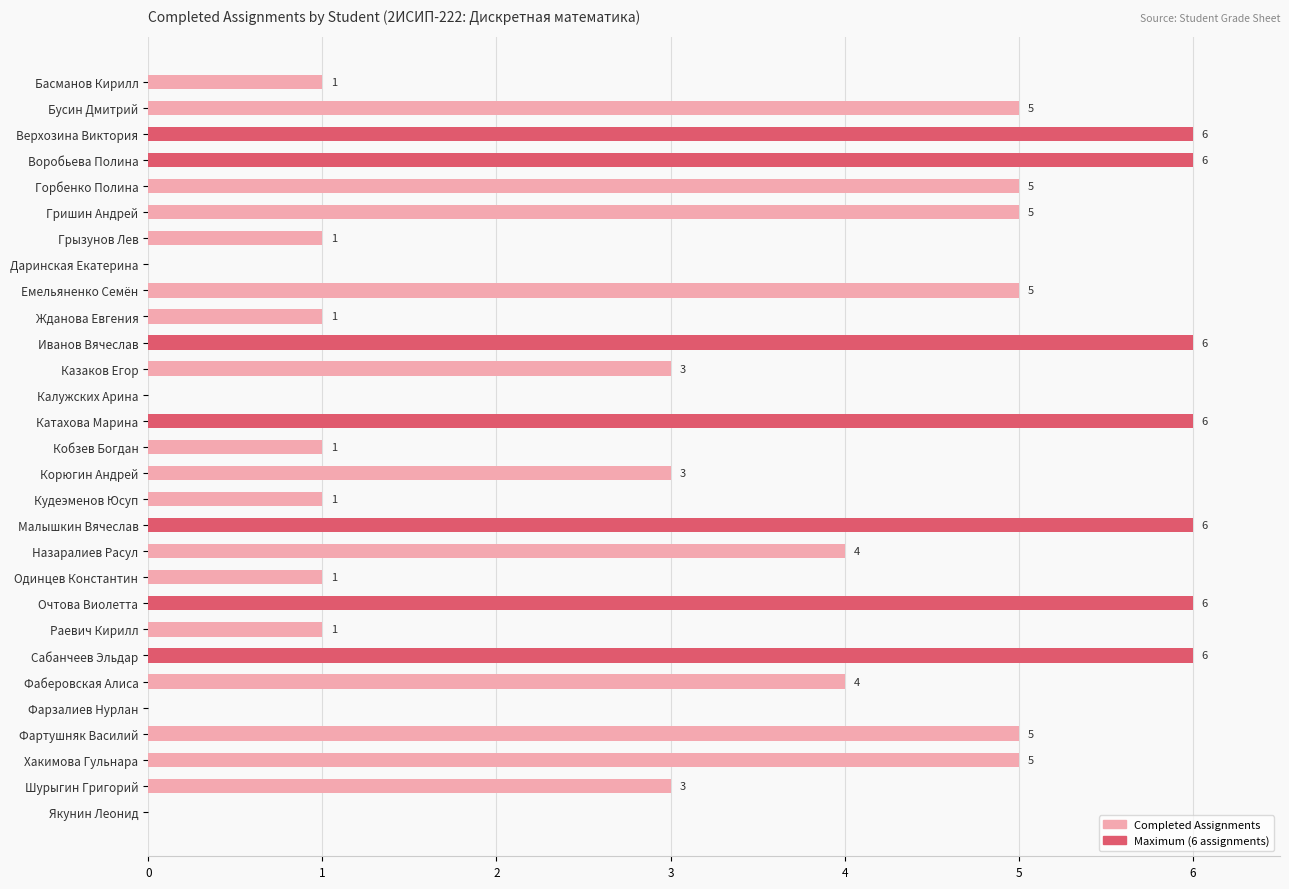

The value at Казаков Егор is 3. True or false?

True